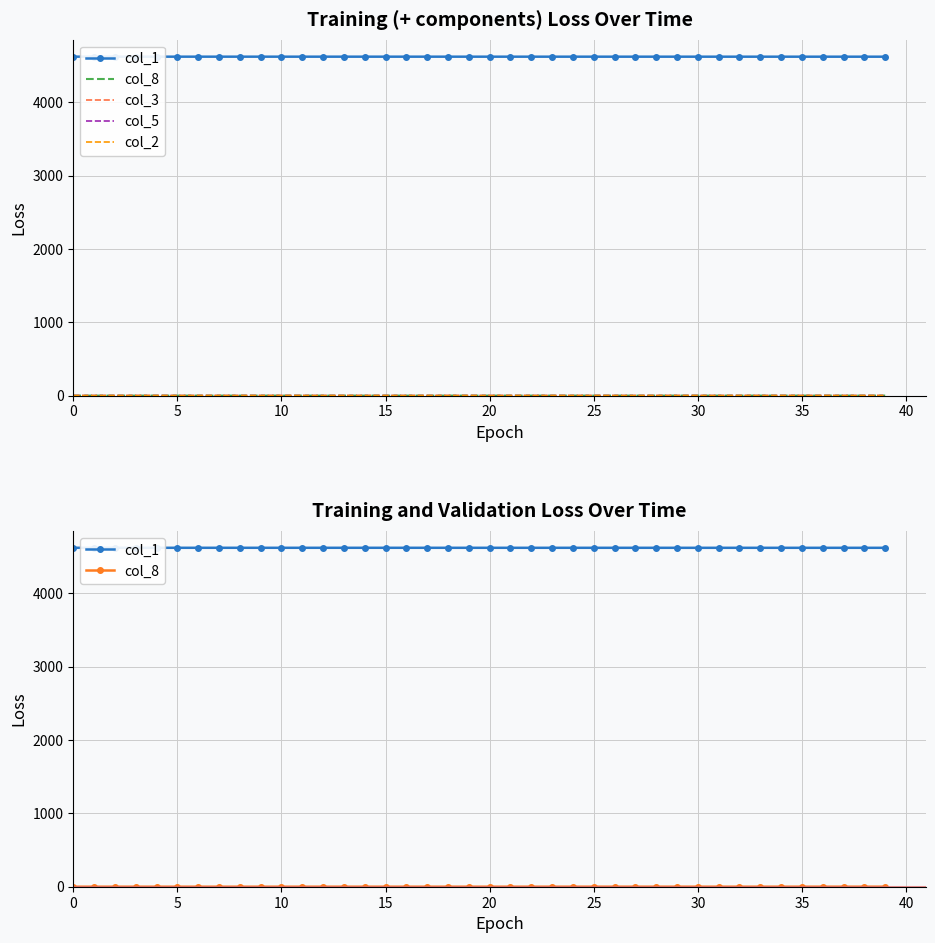

Between 26 and 32, which series saw the biggest shift?

col_1